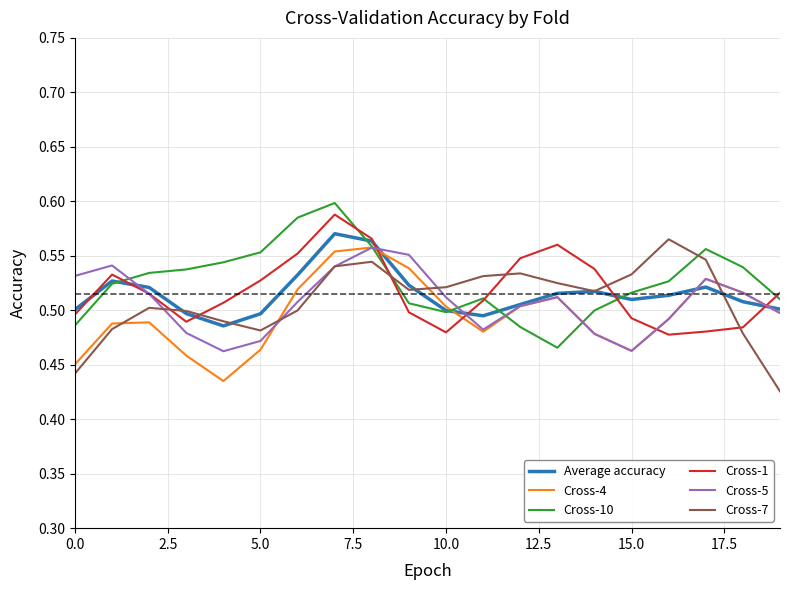

What are all the series names shown in the legend?

Average accuracy, Cross-4, Cross-10, Cross-1, Cross-5, Cross-7